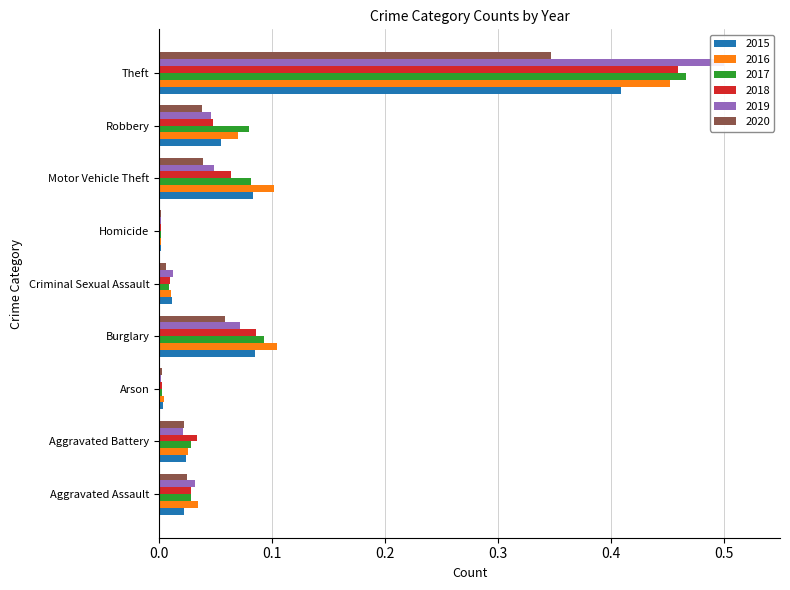

Between Aggravated Battery and Motor Vehicle Theft, which series saw the biggest shift?

2016